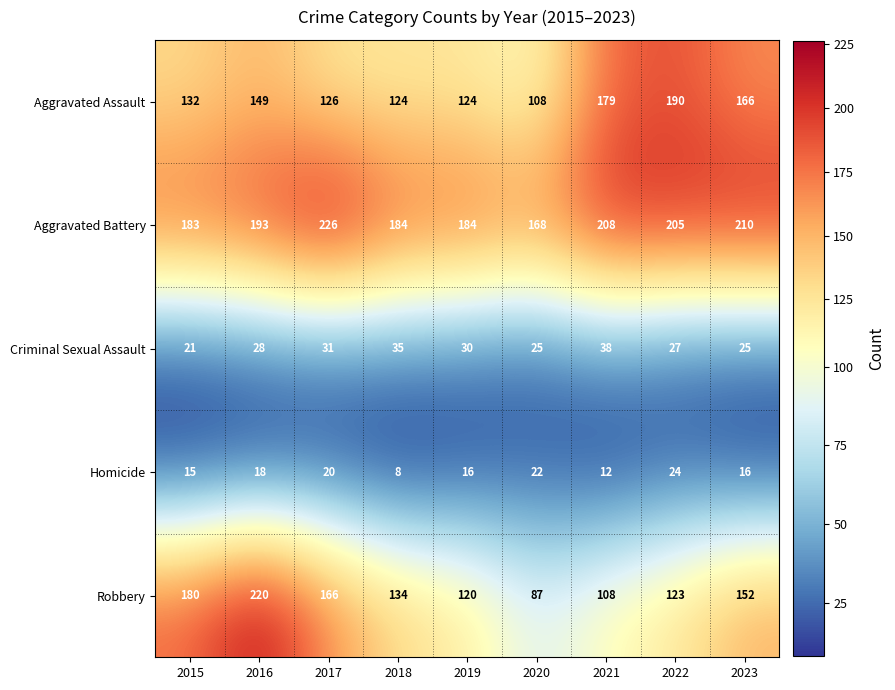

At how many categories does at least one series exceed 74?

9